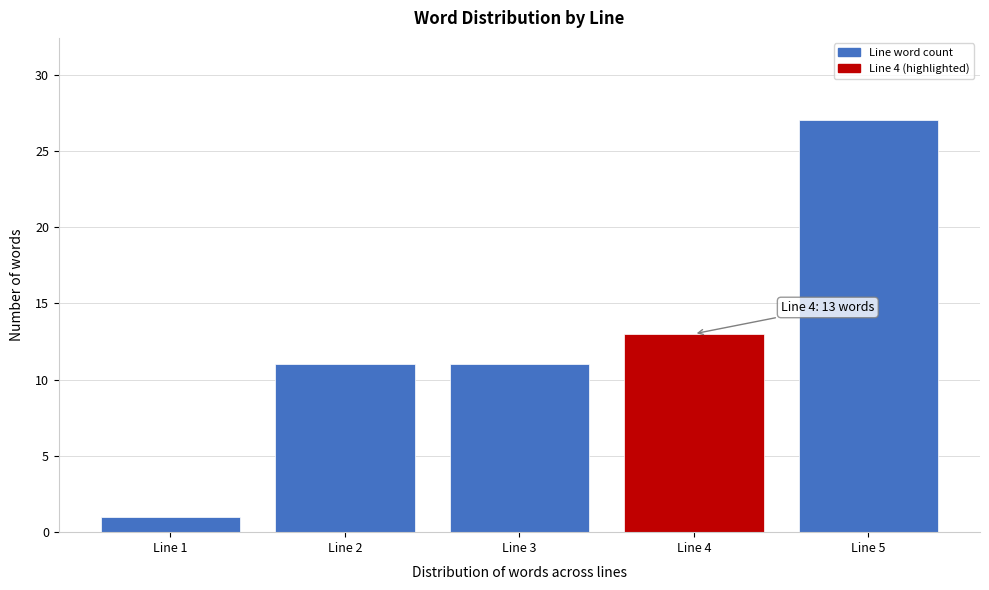

Reading left to right, what are all the values shown in this chart?

1	11	11	13	27